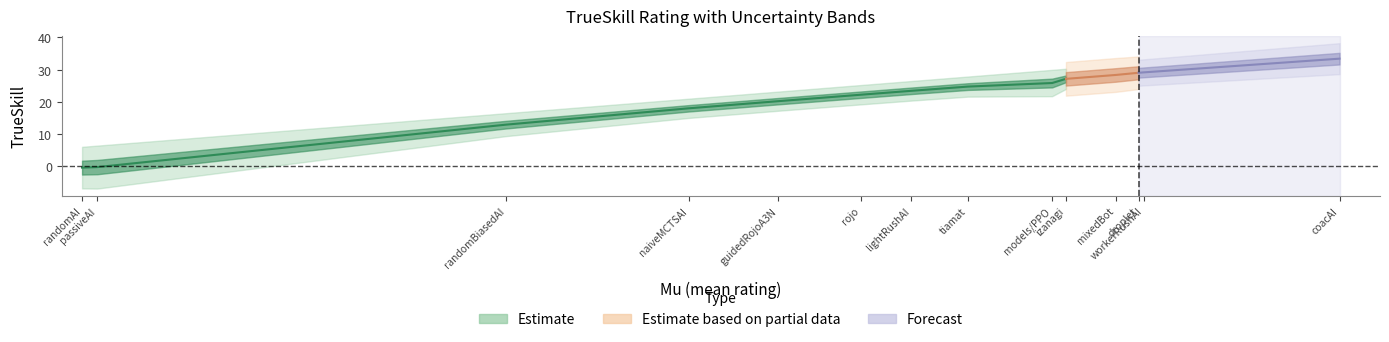

True or false: mu and trueskill cross at least once.

False